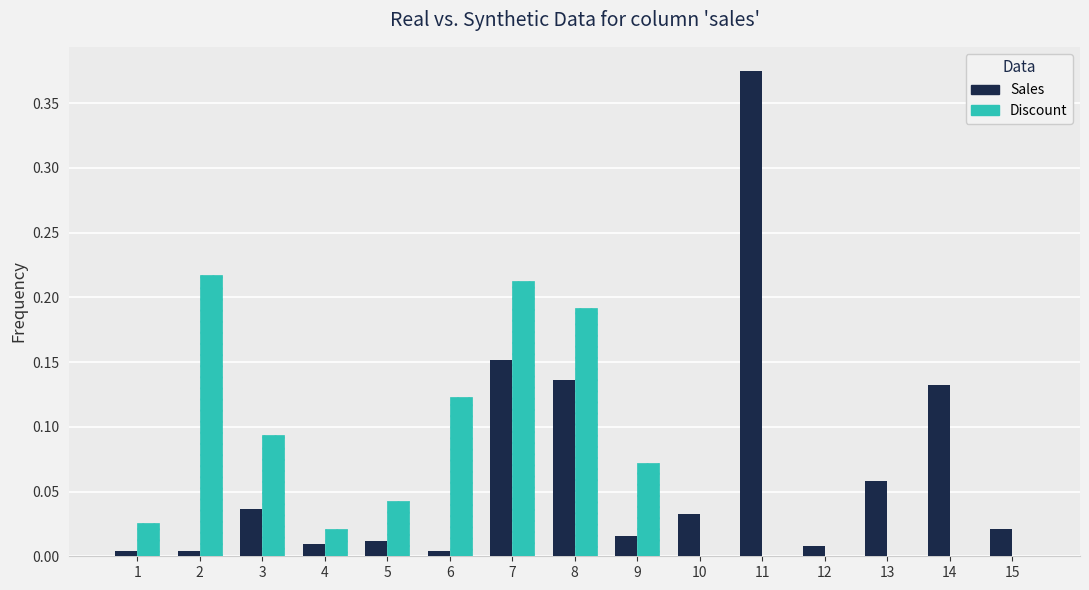

Is the value of Sales at 11 greater than the value of Discount at 6?

Yes